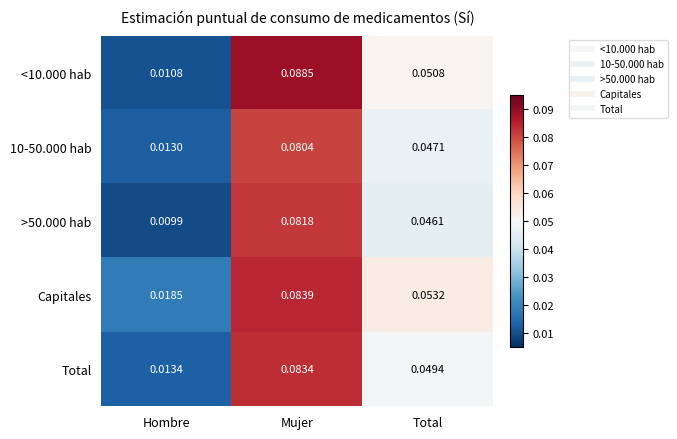

Rank the series at Mujer from highest to lowest value.

<10.000 hab, Capitales, Total, >50.000 hab, 10-50.000 hab